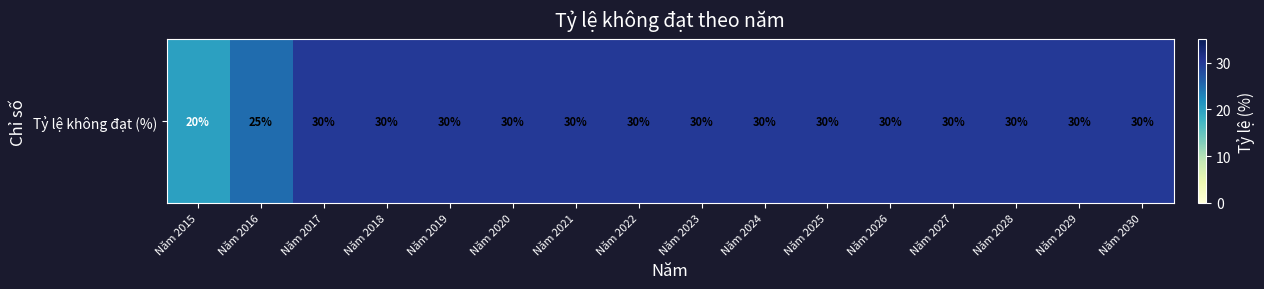

How many values are below 30?

2